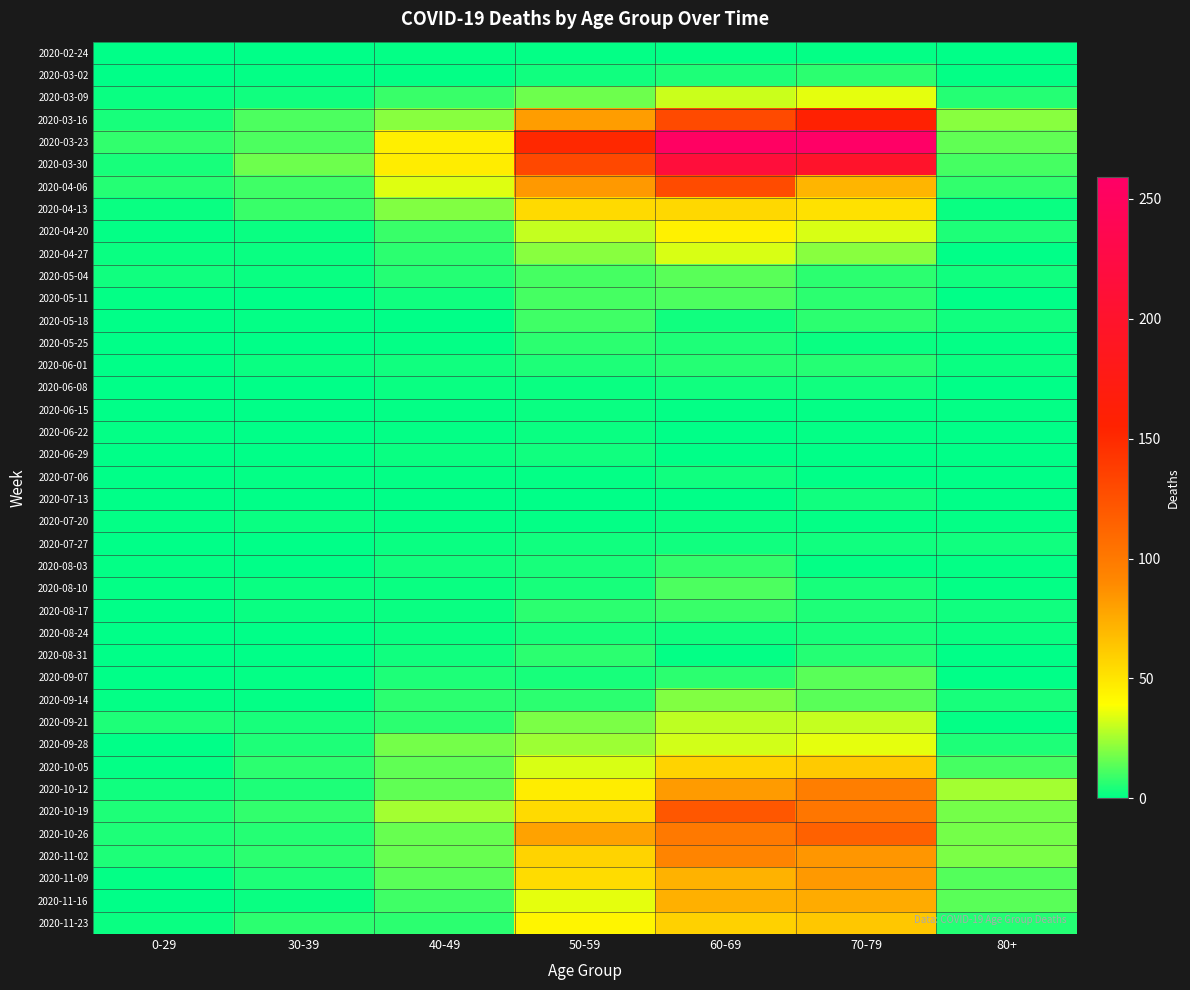

At which category is the sum across all series the highest?

60-69